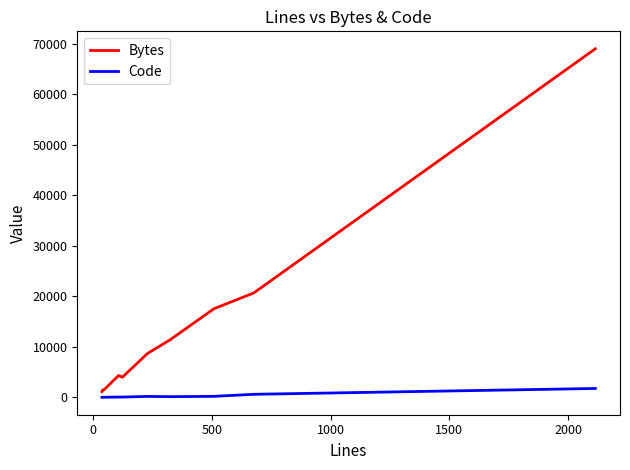

At how many categories does at least one series exceed 59846?

1